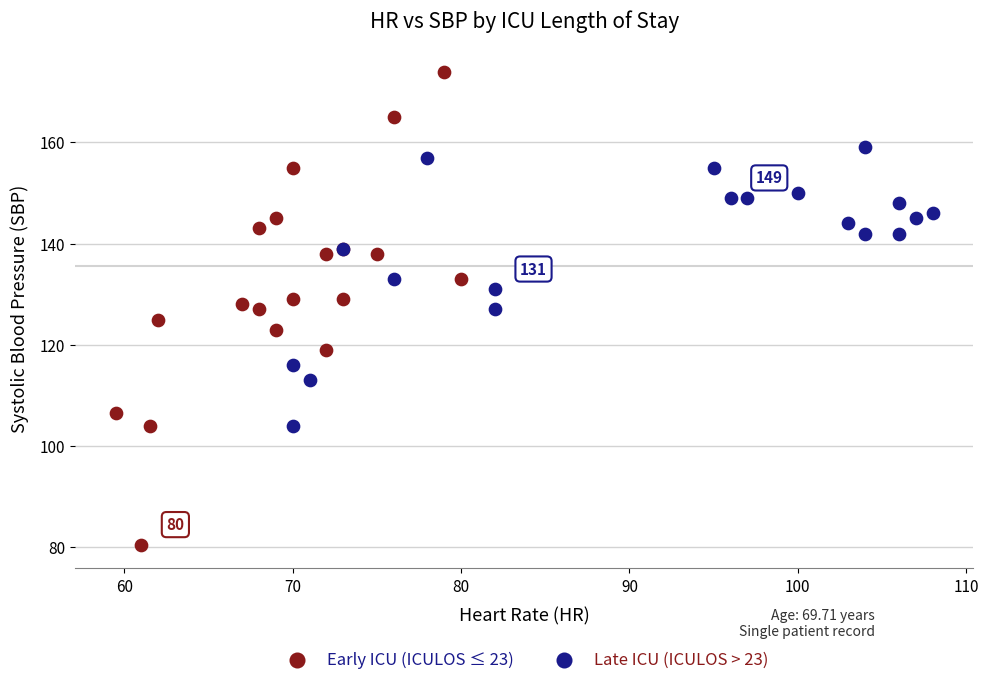

Which series has the largest Y range (max minus min)?

Early ICU (ICULOS ≤ 23)